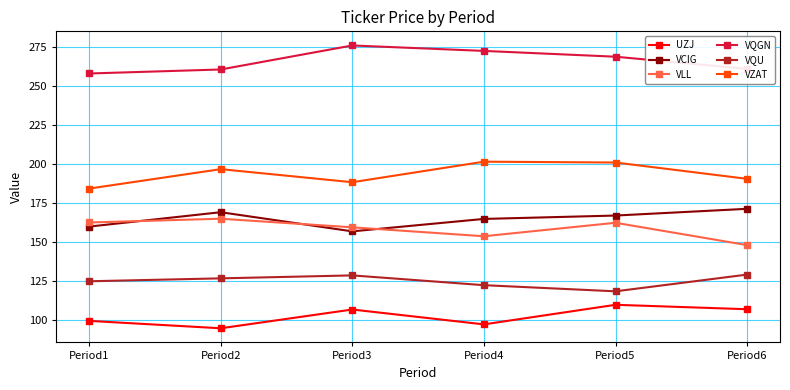

What is the average value of the VZAT series?

193.6